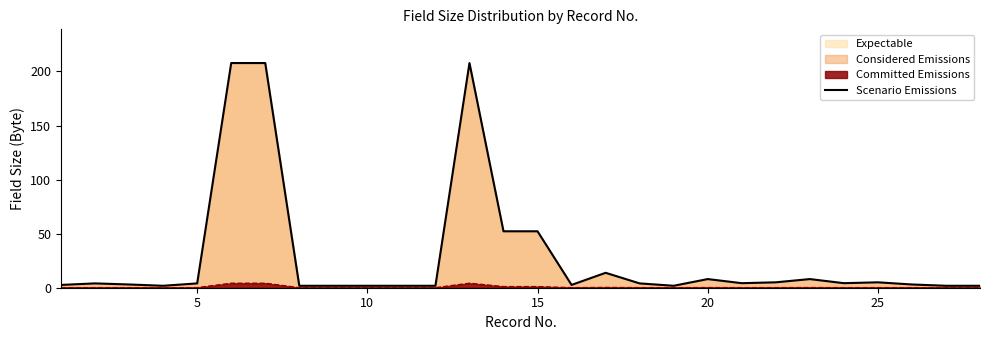

What is the average value?

29.1